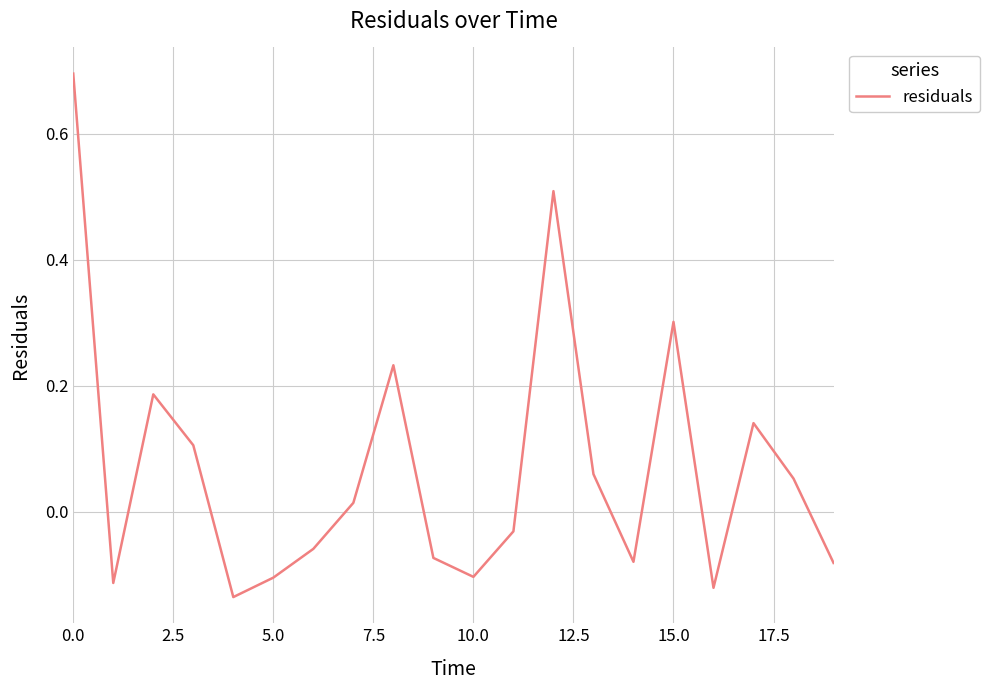

What is the sum of all values?

1.4